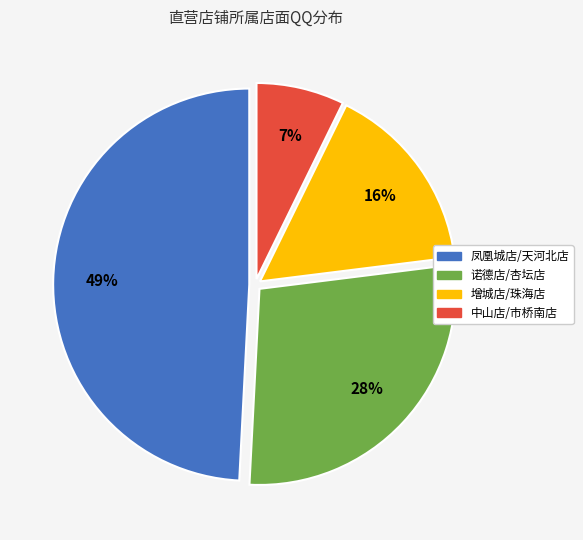

True or false: 凤凰城店/天河北店 accounts for 41% of the total.

False